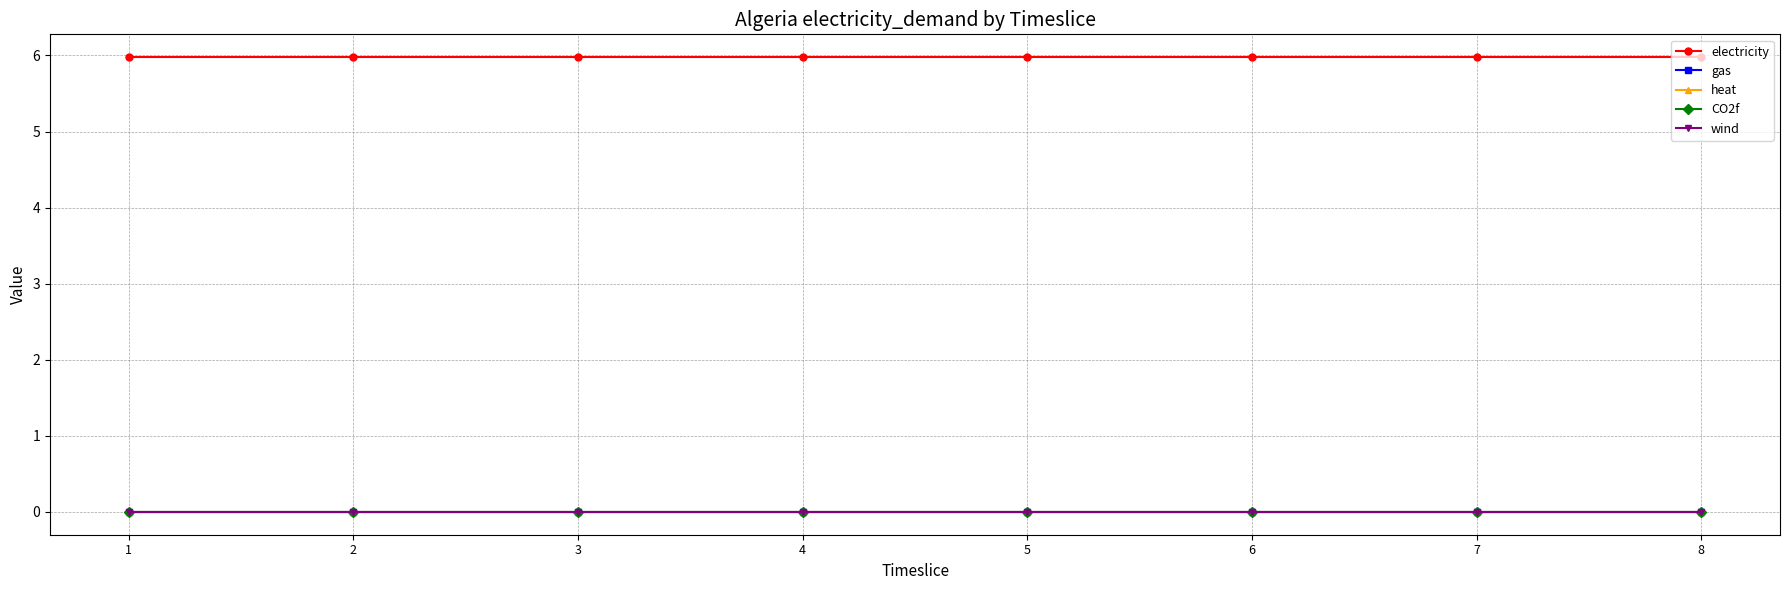

Does the chart have visible grid lines?

Yes